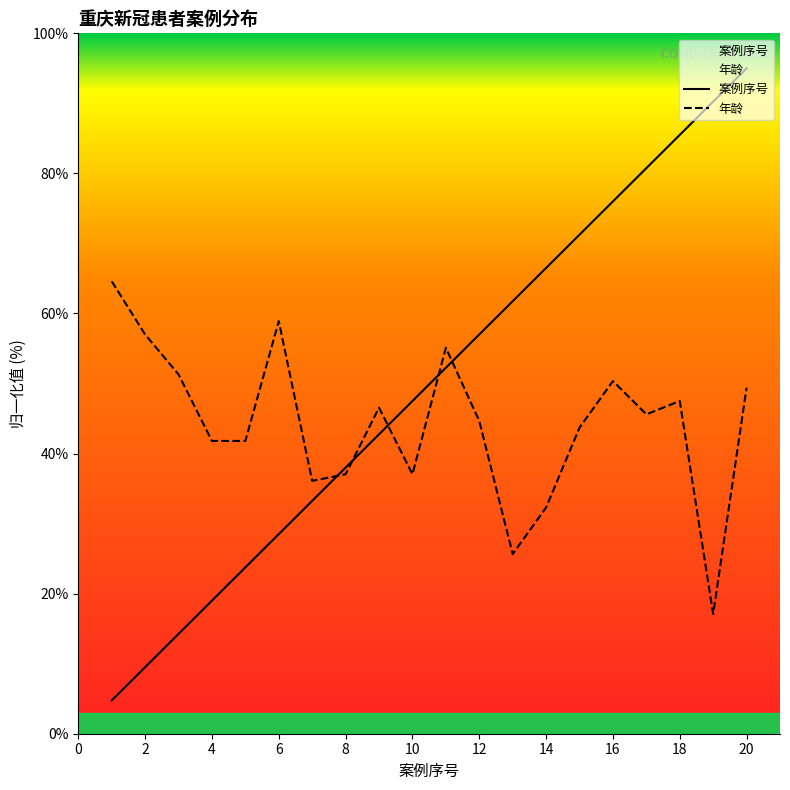

What is the lowest value of the 年龄 series?

17.1